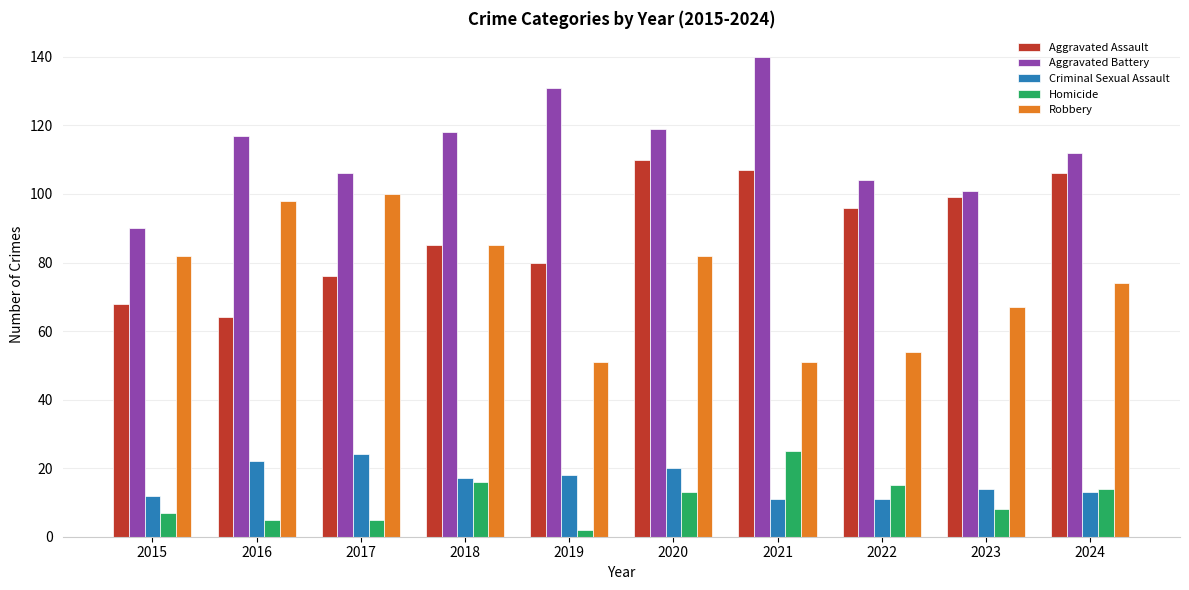

At which category is the sum across all series the highest?

2020